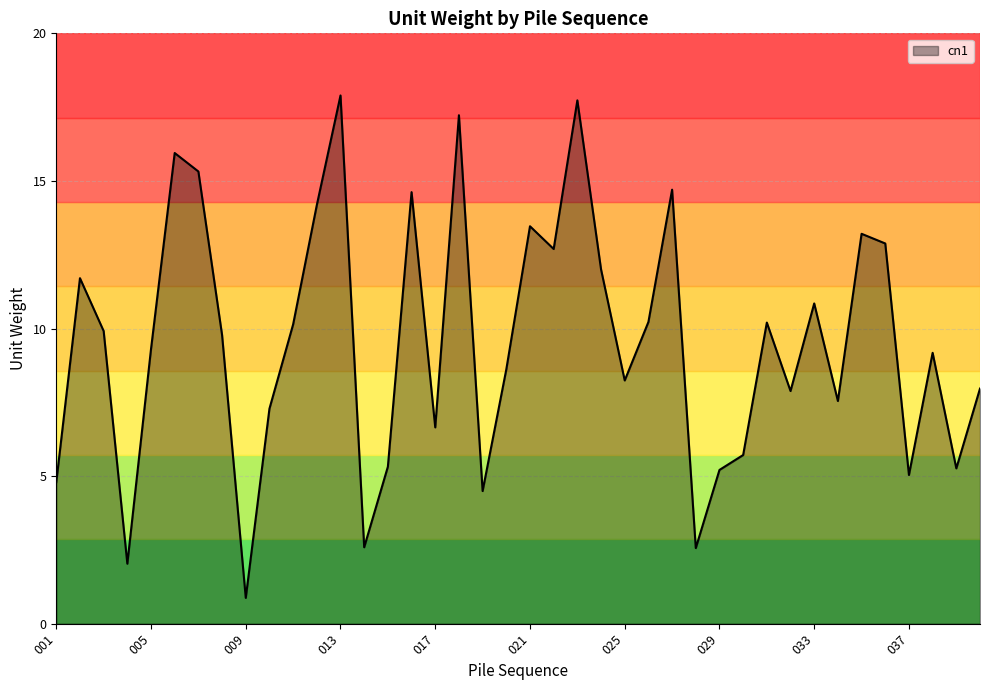

What is the difference between the maximum and minimum values?

17.0